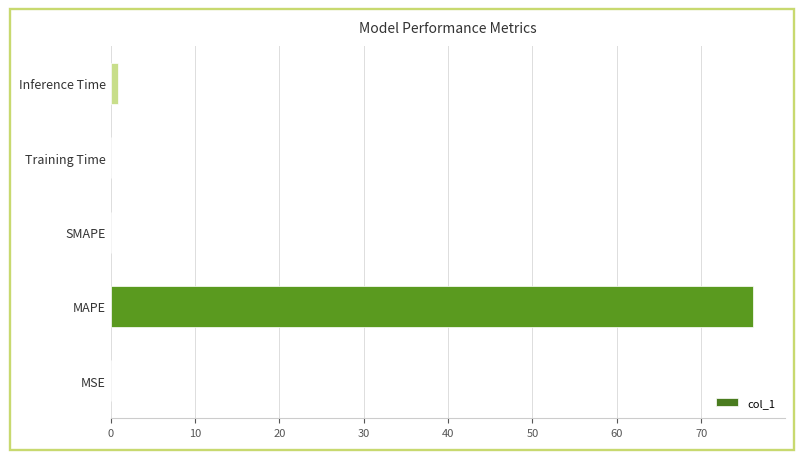

What is the maximum value shown in the chart?

76.2